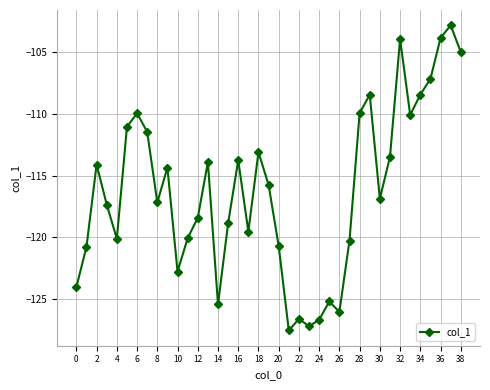

What is the greatest value displayed?

-102.8